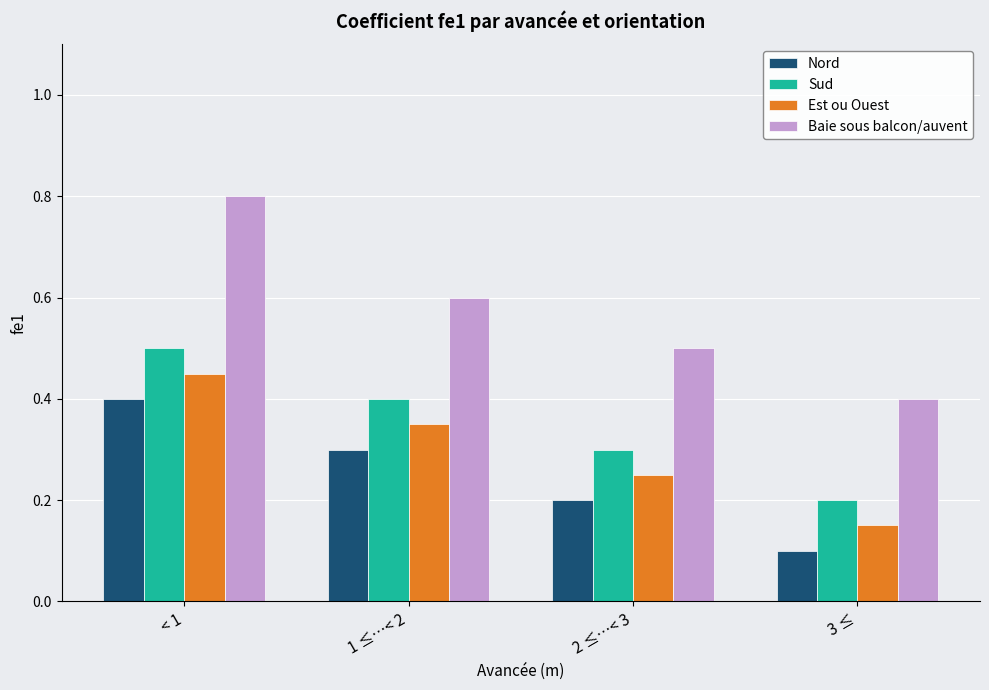

The value of Sud at 3 ≤ is 0.3. True or false?

False